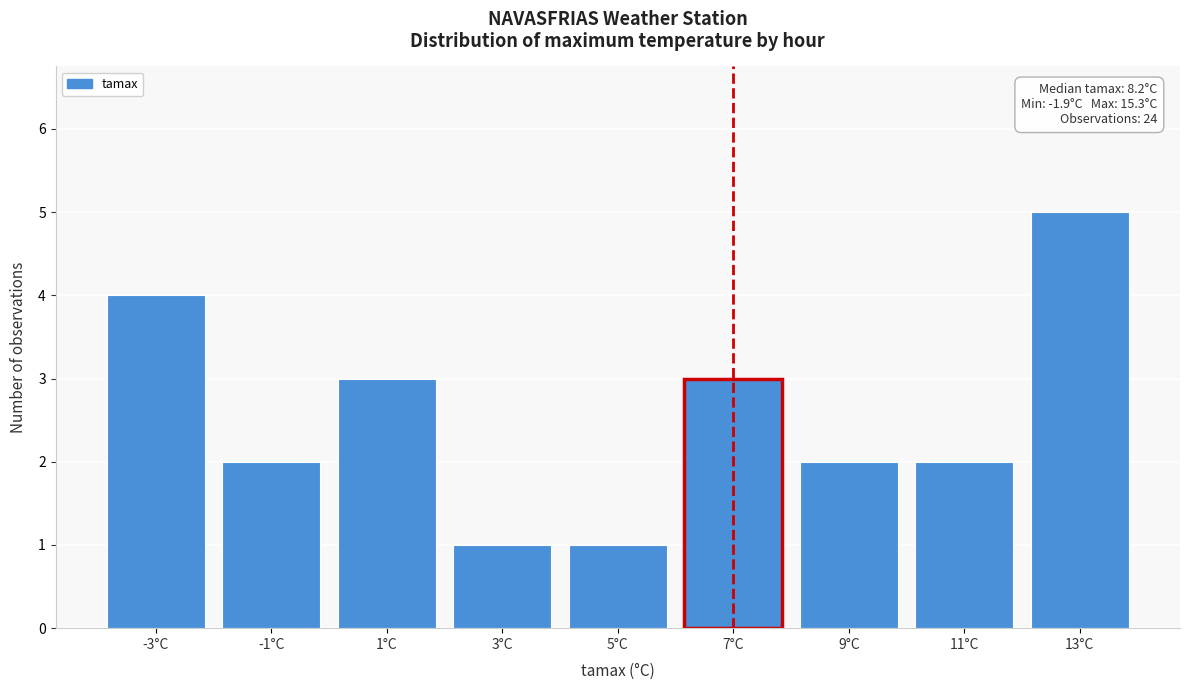

Reading left to right, what are all the values shown in this chart?

-3°C=4	-1°C=2	1°C=3	3°C=1	5°C=1	7°C=3	9°C=2	11°C=2	13°C=5